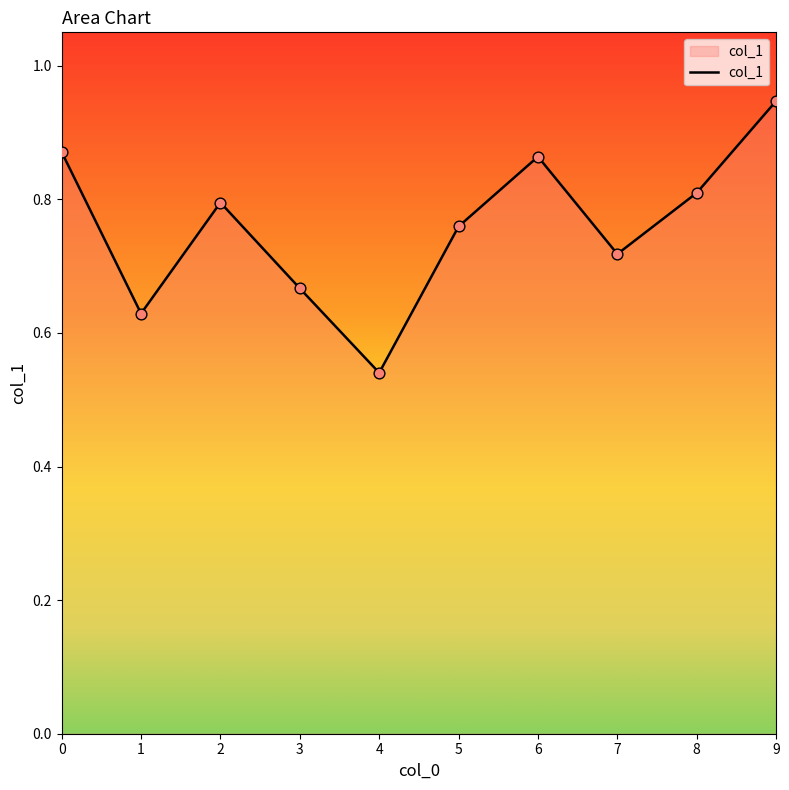

What is the change in value from 7 to 8?

+0.1